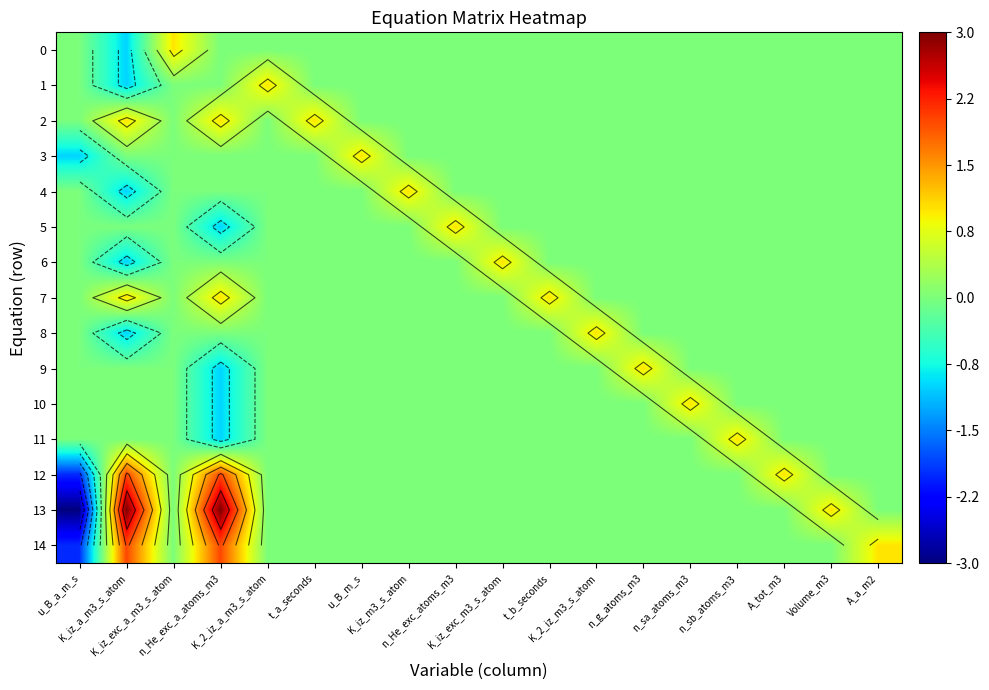

What is the difference between the maximum and second lowest values in the 11 series?

1